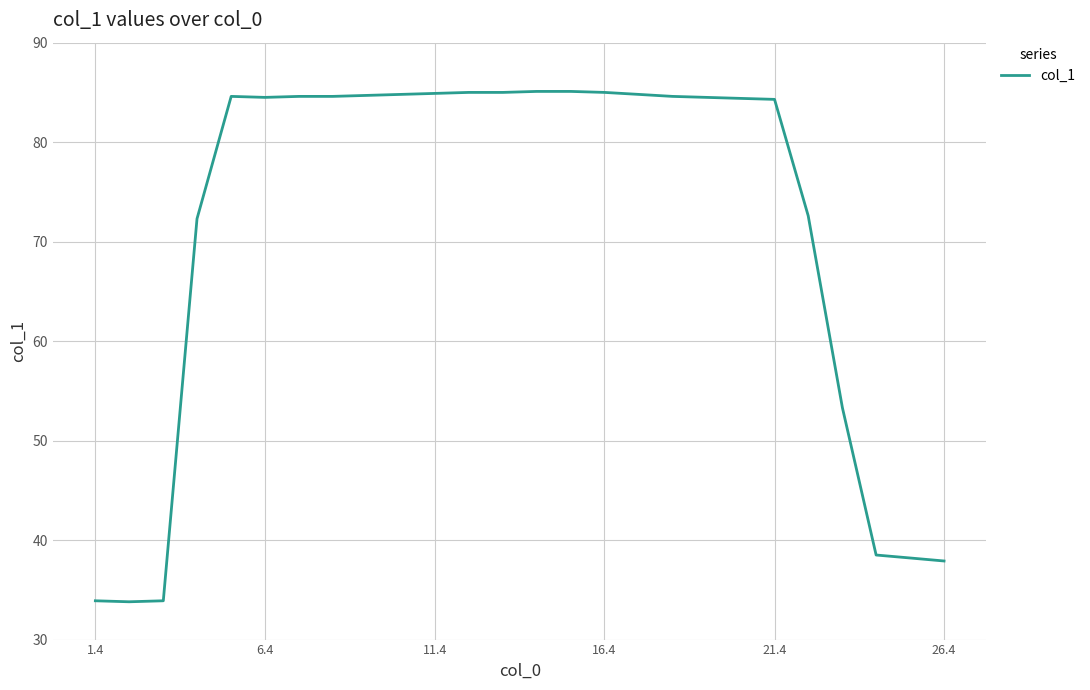

What is the minimum value shown in the chart?

33.8